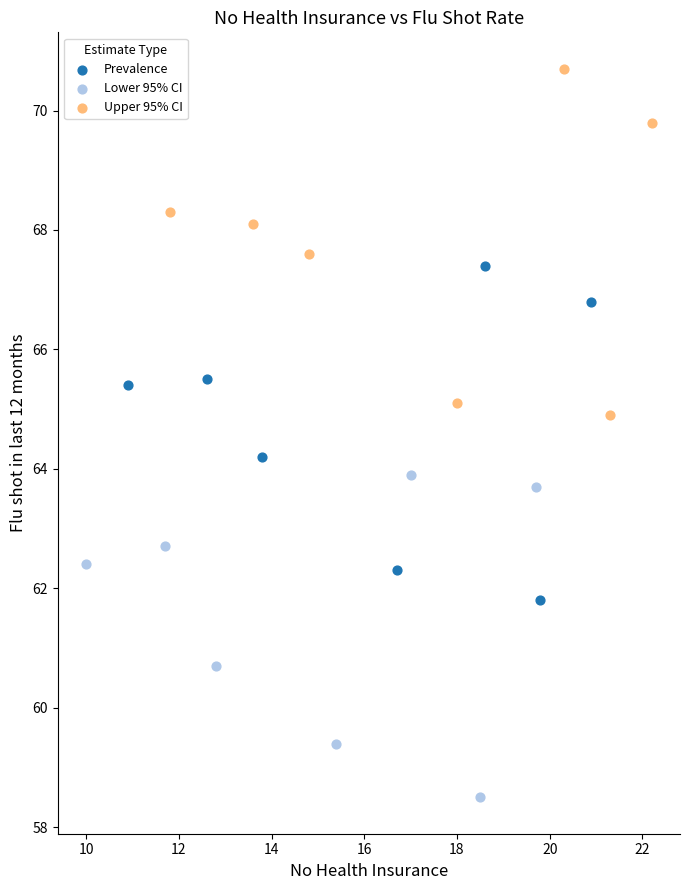

Which series has the widest spread of Y values?

Upper 95% CI